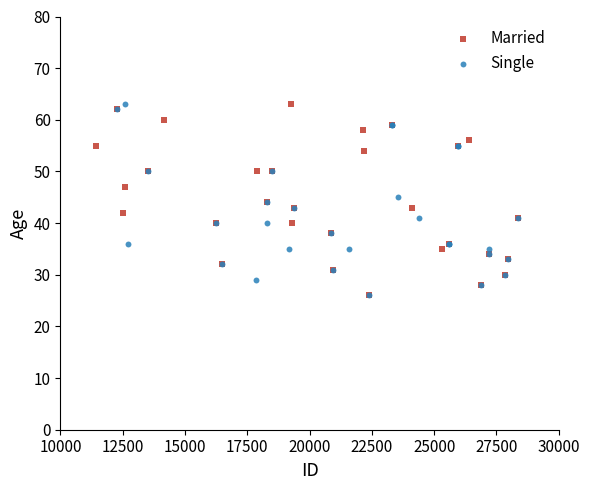

What are all the series names shown in the legend?

Married, Single